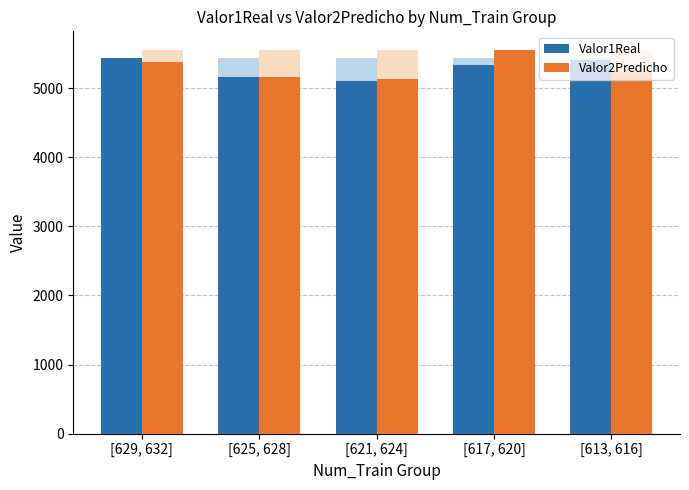

List the series in order of their overall mean, lowest first.

Valor1Real, Valor2Predicho